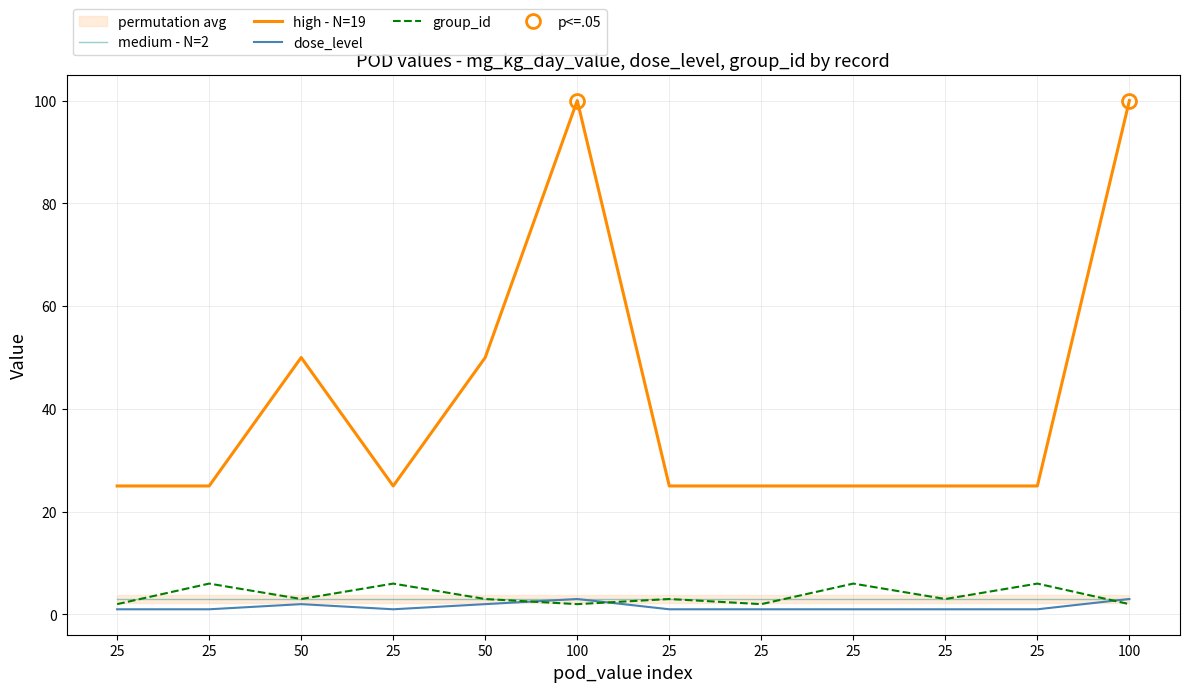

Reading right to left, what are all the values shown in this chart?

medium - N=2: 100=3	25=3	25=3	25=3	25=3	25=3	100=3	50=3	25=3	50=3	25=3	25=3
high - N=19: 100=100	25=25	25=25	25=25	25=25	25=25	100=100	50=50	25=25	50=50	25=25	25=25
dose_level: 100=3	25=1	25=1	25=1	25=1	25=1	100=3	50=2	25=1	50=2	25=1	25=1
group_id: 100=2	25=6	25=3	25=6	25=2	25=3	100=2	50=3	25=6	50=3	25=6	25=2